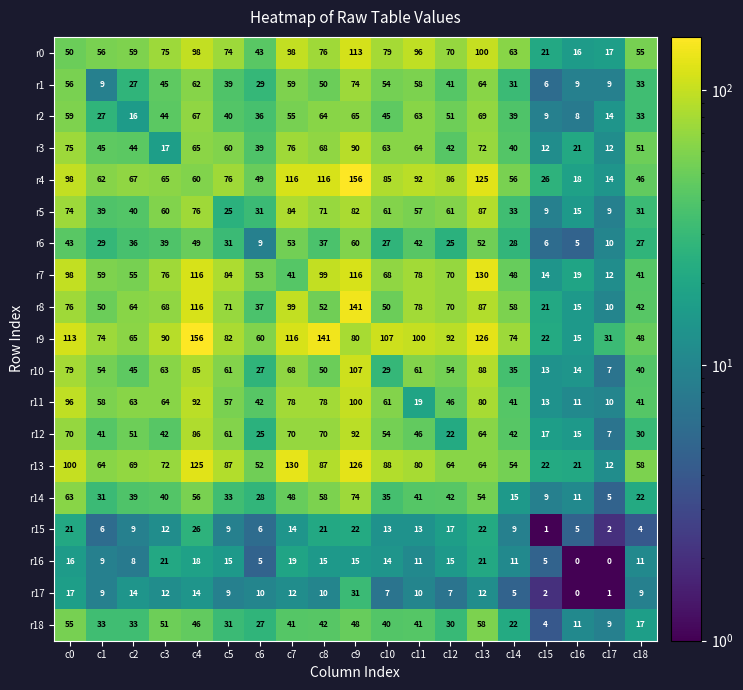

What is the maximum value shown in the chart?

156